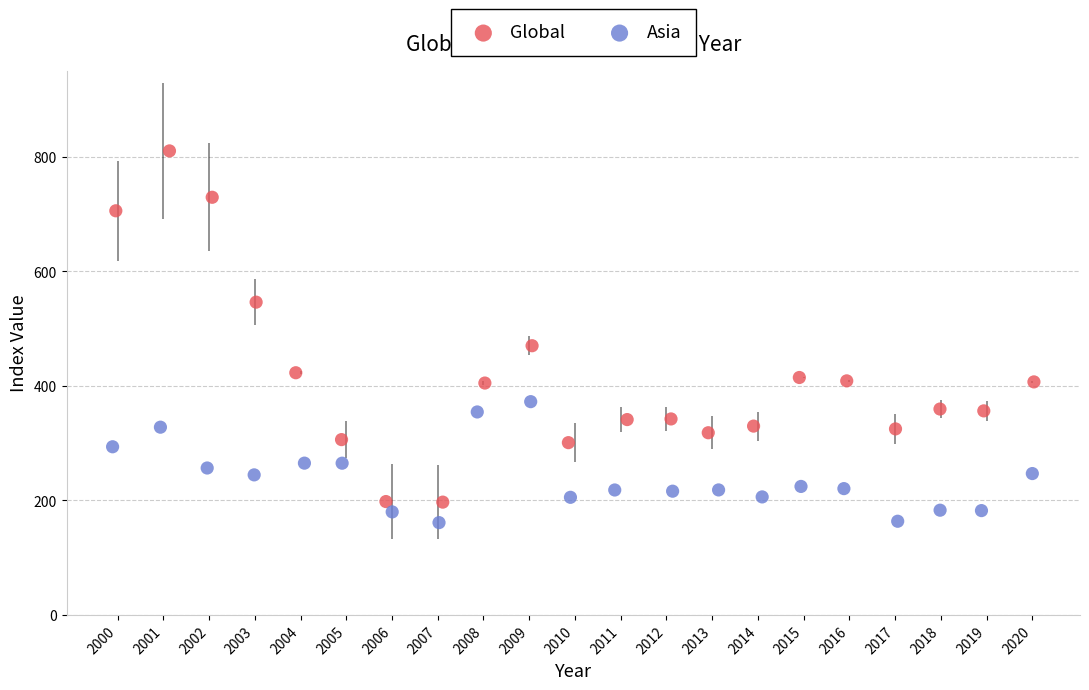

Which series has the widest spread of Y values?

Global